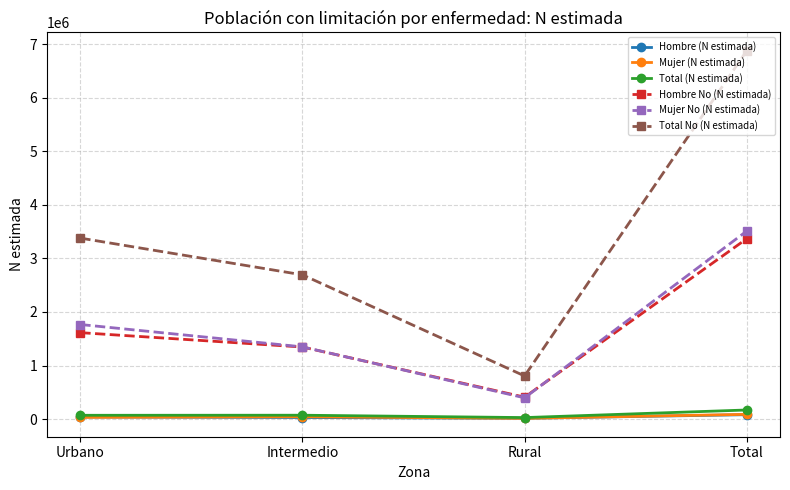

Which series ends up on top after the final intersection of Mujer (N estimada) and Hombre (N estimada)?

Mujer (N estimada)